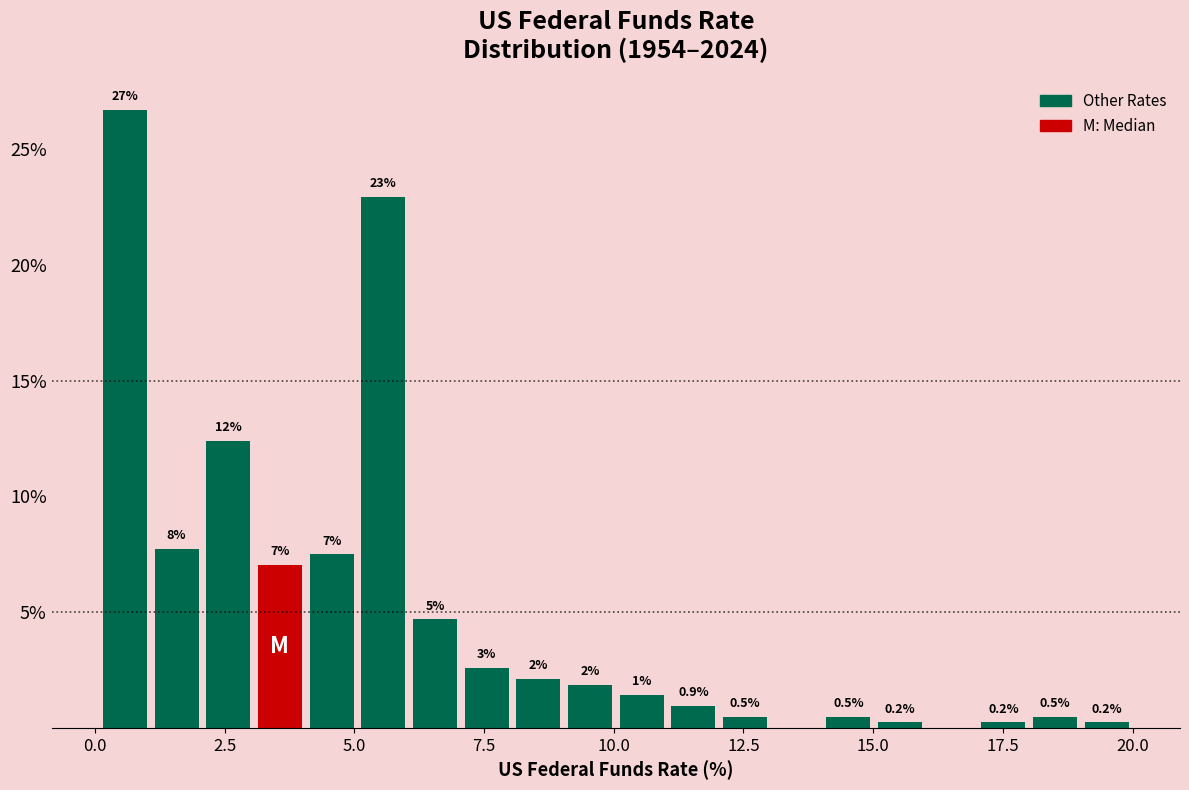

Read against the x-axis, roughly where is the centre of the tallest bar?

0.5